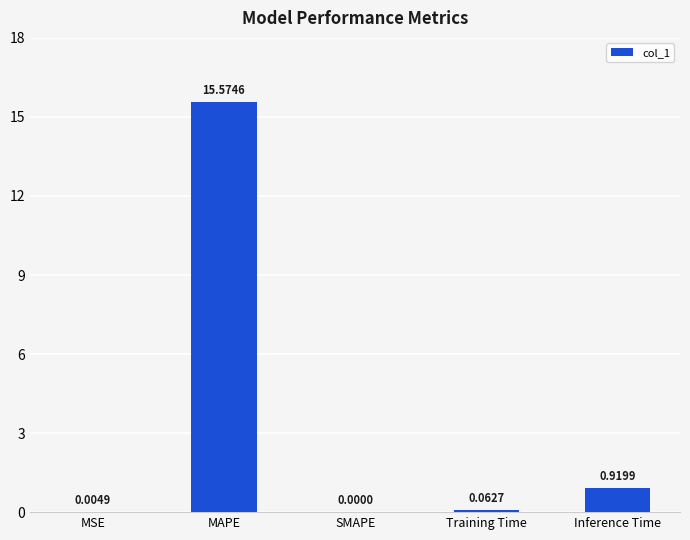

Between MSE and Training Time, which is larger?

Training Time